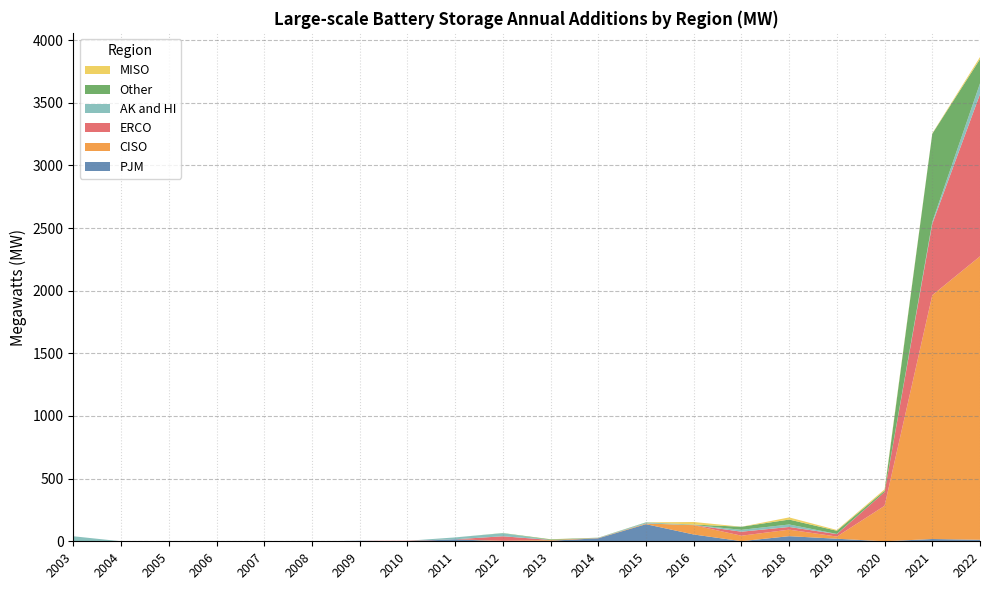

Reading right to left, what are all the values shown in this chart?

PJM: 2022=12.0	2021=18.2	2020=0.0	2019=20.4	2018=40.8	2017=1.0	2016=54.2	2015=136.6	2014=24.0	2013=4.5	2012=0.0	2011=16.0	2010=0.0	2009=4.0	2008=0.0	2007=0.0	2006=0.0	2005=0.0	2004=0.0	2003=0.0
CISO: 2022=2262.3	2021=1946.1	2020=283.3	2019=17.3	2018=52.1	2017=43.5	2016=74.4	2015=5.5	2014=2.0	2013=6.0	2012=4.0	2011=0.0	2010=0.0	2009=0.0	2008=0.0	2007=0.0	2006=0.0	2005=0.0	2004=0.0	2003=0.0
ERCO: 2022=1294.9	2021=569.3	2020=108.9	2019=19.9	2018=21.3	2017=32.0	2016=1.0	2015=0.0	2014=0.0	2013=0.0	2012=36.0	2011=0.0	2010=4.0	2009=0.0	2008=0.0	2007=0.0	2006=0.0	2005=0.0	2004=0.0	2003=0.0
AK and HI: 2022=85.5	2021=15.9	2020=0.0	2019=1.0	2018=20.0	2017=15.0	2016=1.0	2015=7.2	2014=1.5	2013=0.0	2012=24.0	2011=15.0	2010=0.0	2009=0.0	2008=0.0	2007=0.0	2006=0.0	2005=0.0	2004=0.0	2003=40.0
Other: 2022=193.8	2021=703.3	2020=12.0	2019=25.5	2018=39.2	2017=24.4	2016=3.0	2015=2.0	2014=1.2	2013=5.0	2012=1.8	2011=0.0	2010=0.0	2009=0.0	2008=0.0	2007=0.0	2006=0.0	2005=0.0	2004=0.0	2003=0.0
MISO: 2022=16.3	2021=2.8	2020=10.3	2019=6.0	2018=17.2	2017=0.3	2016=20.5	2015=0.0	2014=0.0	2013=1.1	2012=0.0	2011=0.0	2010=0.0	2009=0.0	2008=0.0	2007=0.0	2006=0.0	2005=0.0	2004=0.0	2003=0.0